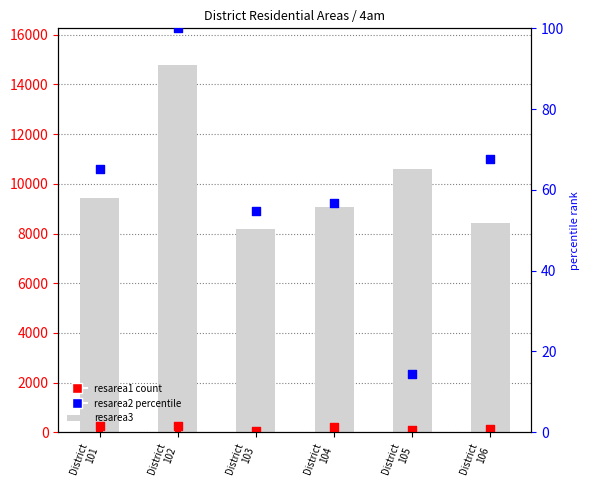

Is the value of resarea2 at District
103 greater than the value of resarea3 at District
106?

No